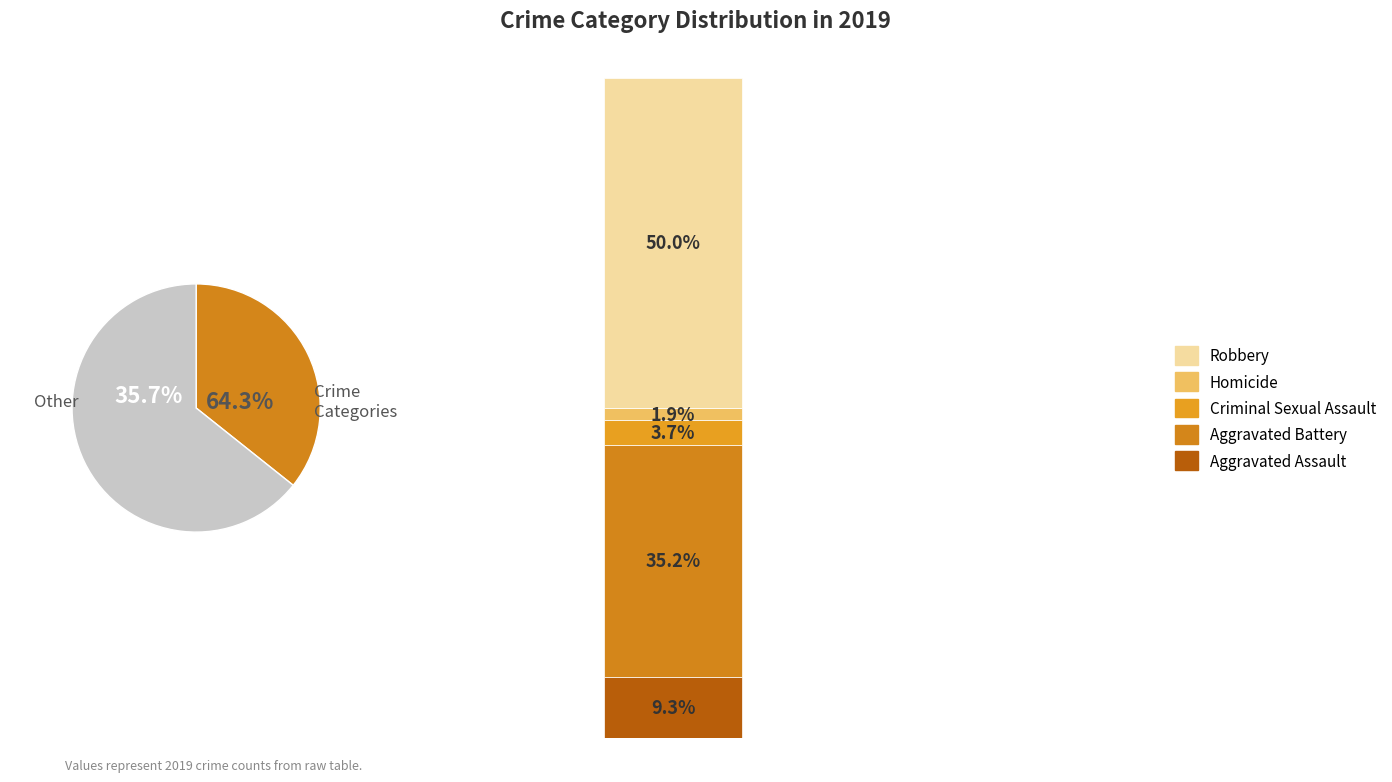

What is the total percentage of Homicide and Aggravated Assault?

11.1%